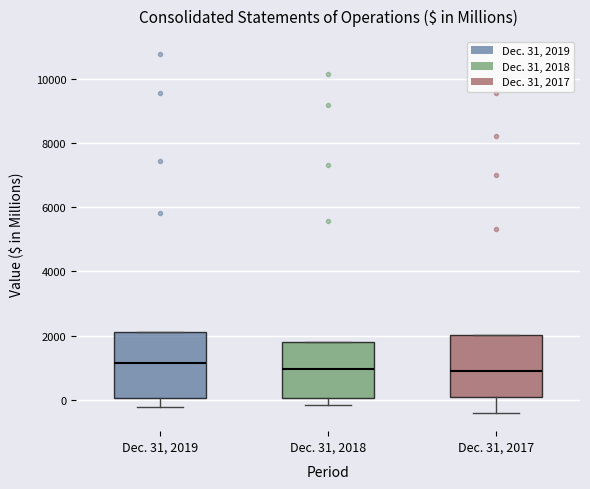

Reading left to right, transcribe this box plot: for each box, give where its median line is, the range the box spans, and where its two whiskers end, as read against the y-axis. The values are not printed on the chart, so give them approximately, as read against the axis.

Dec. 31, 2019: median 1200, box 0 to 2200, whiskers -200 to 2200
Dec. 31, 2018: median 1000, box 0 to 1800, whiskers -200 to 1800
Dec. 31, 2017: median 800, box 200 to 2000, whiskers -400 to 2000